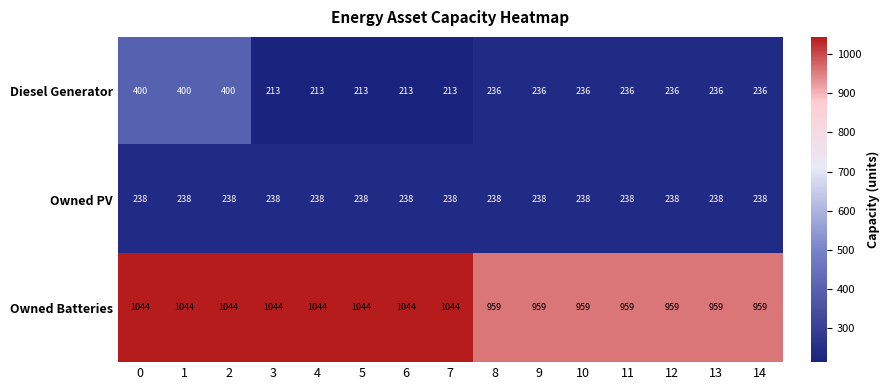

The value of Owned Batteries at 14 is 959. True or false?

True